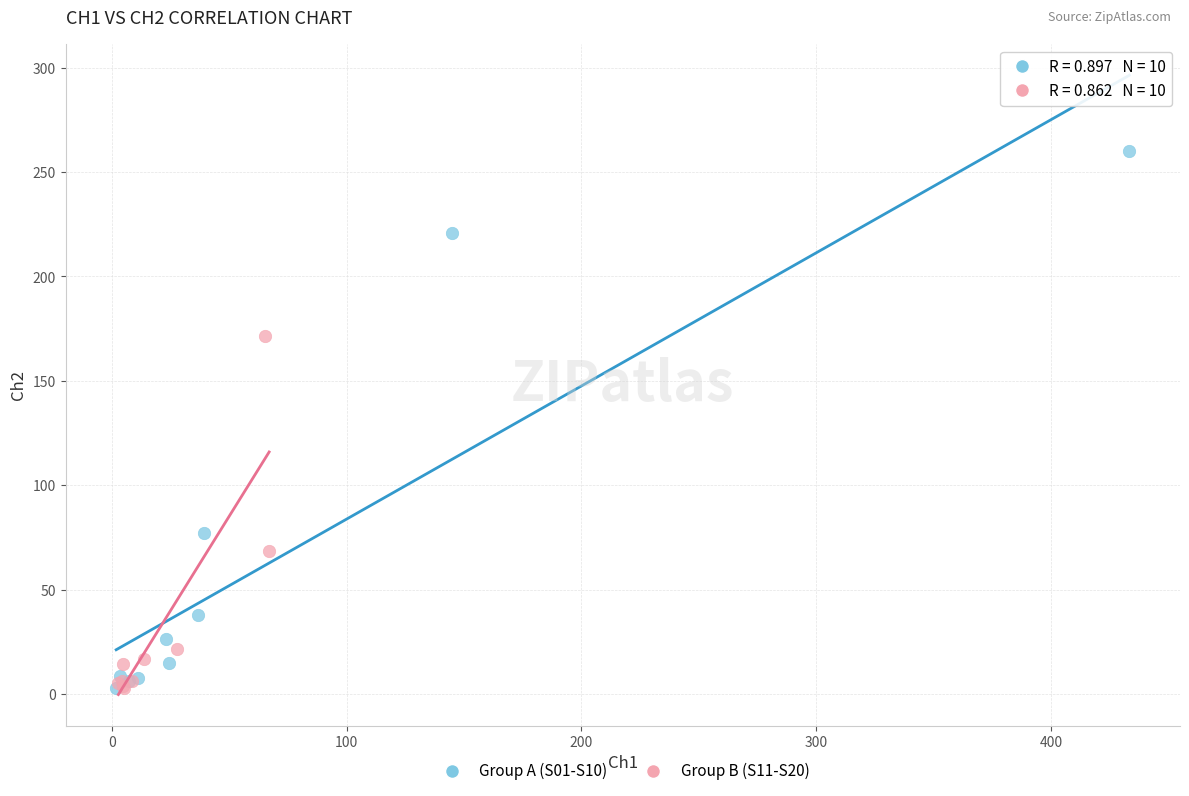

Which series contains the highest Y value?

Group A (S01-S10)